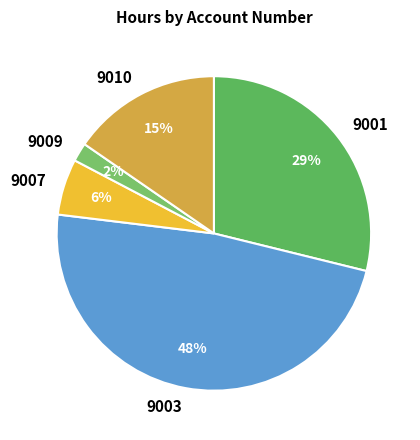

True or false: 9009 accounts for 16% of the total.

False